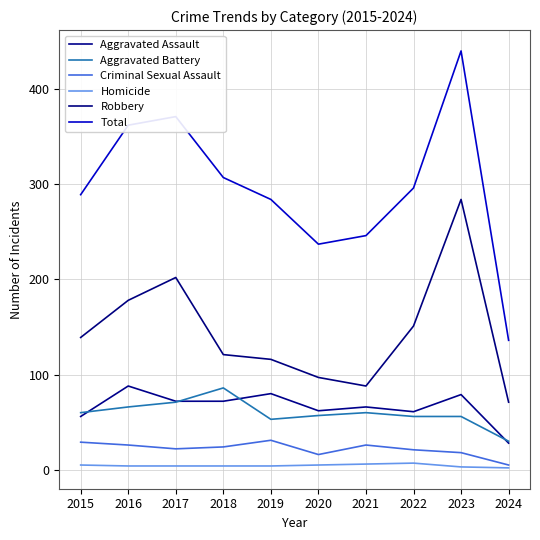

At which category does Aggravated Assault reach its first local peak?

2016